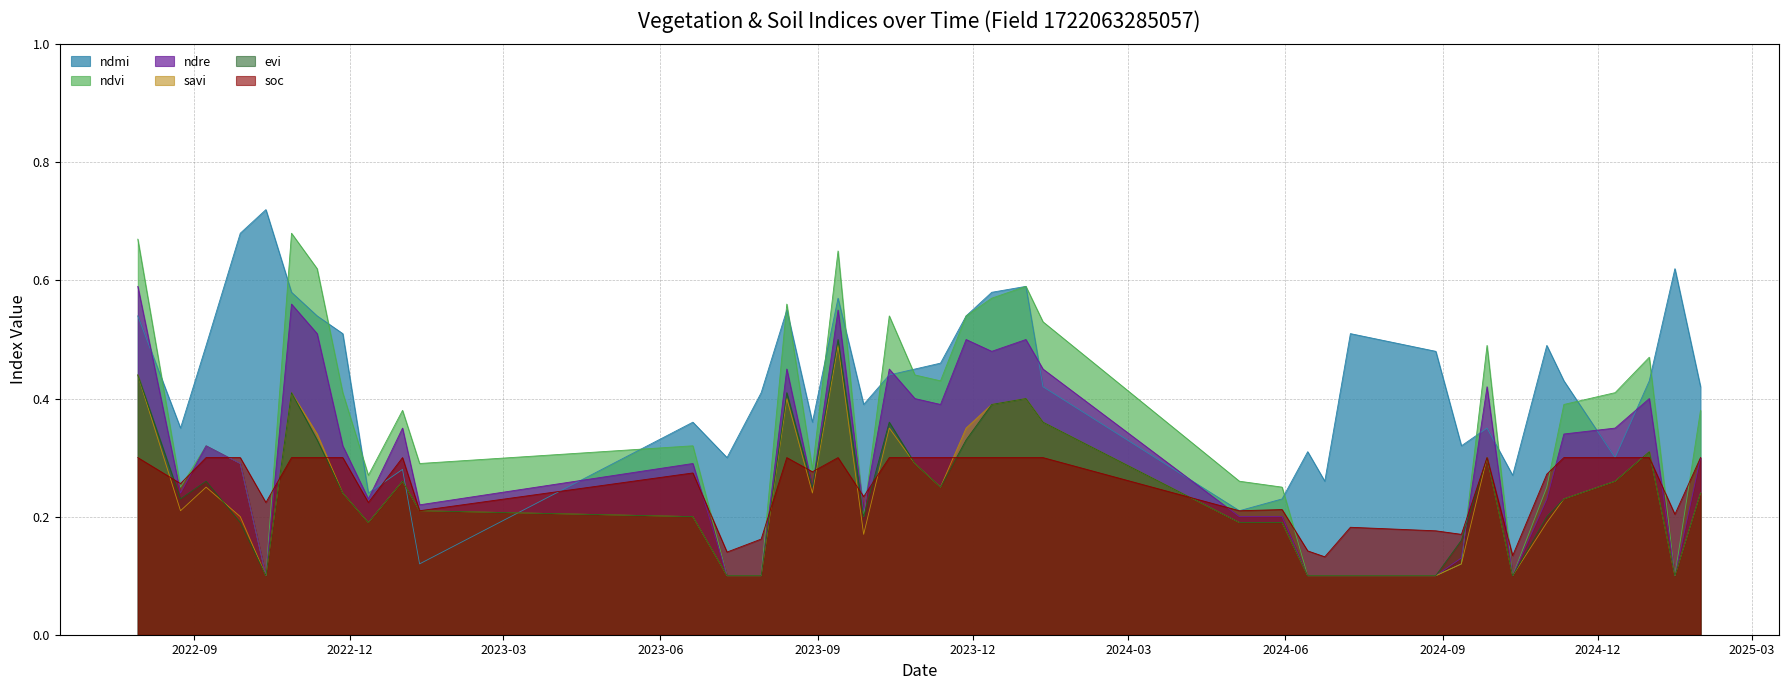

Where is the first local maximum for savi?

08-09-2022